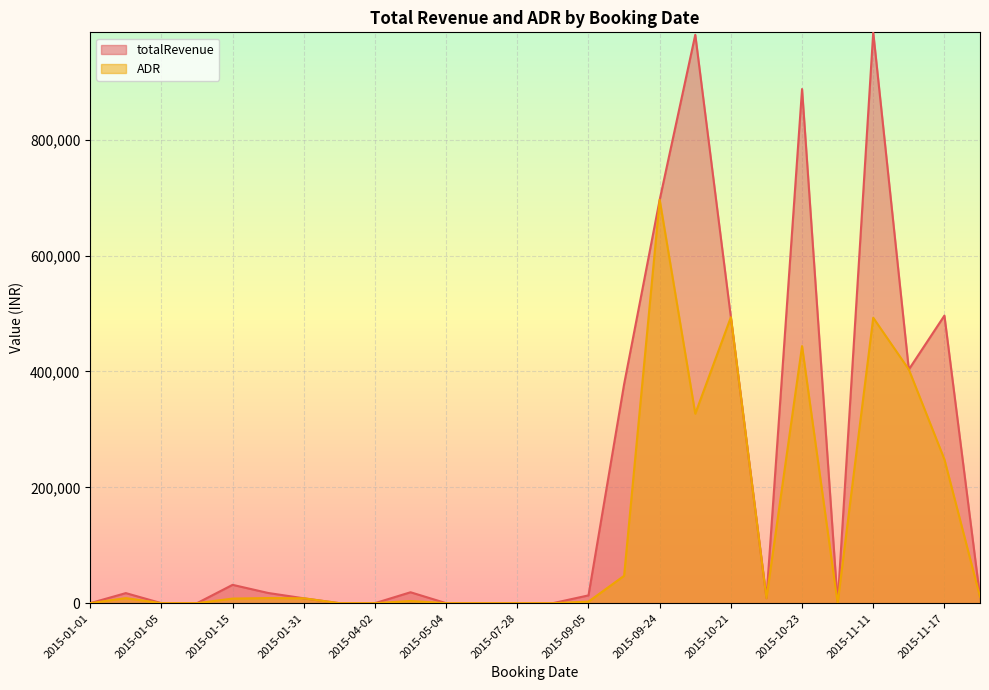

What is the maximum value shown in the chart?

985307.8